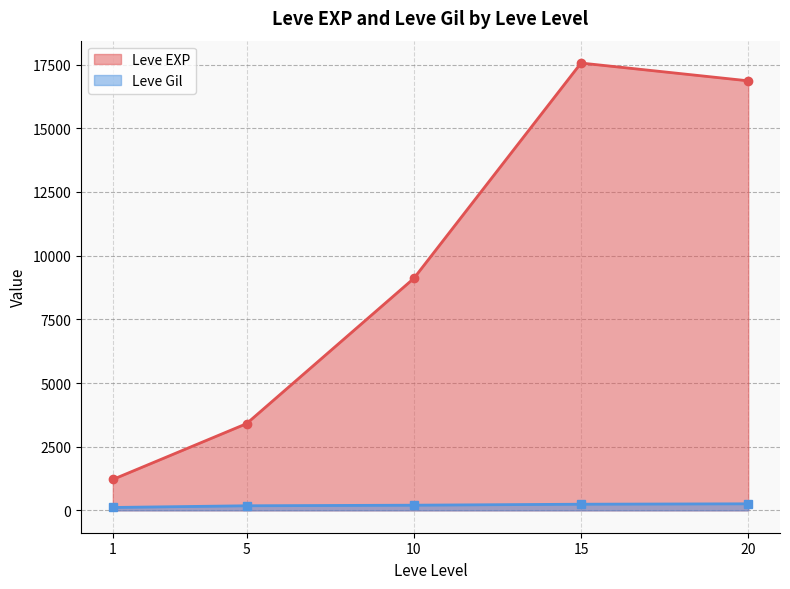

Does the chart display data point markers on the line(s)?

Yes